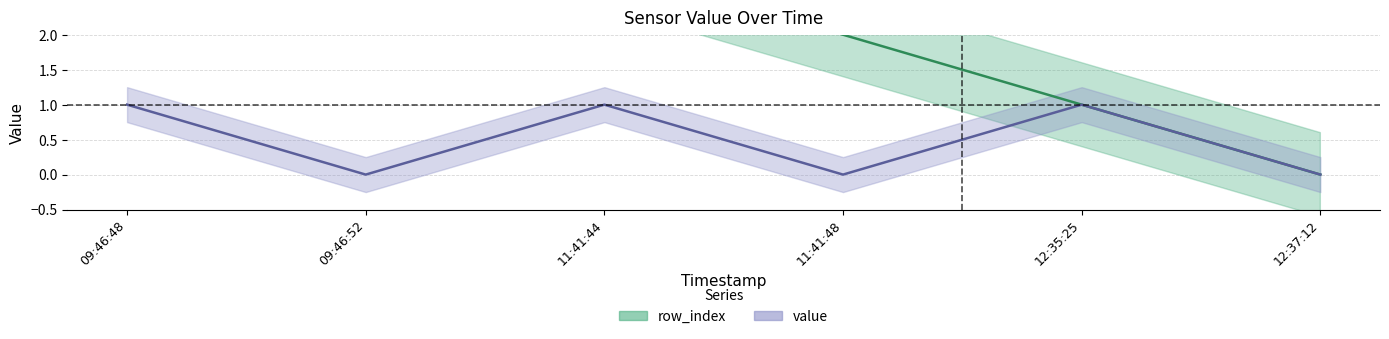

What is the difference between the maximum and minimum values in the row_index series?

5